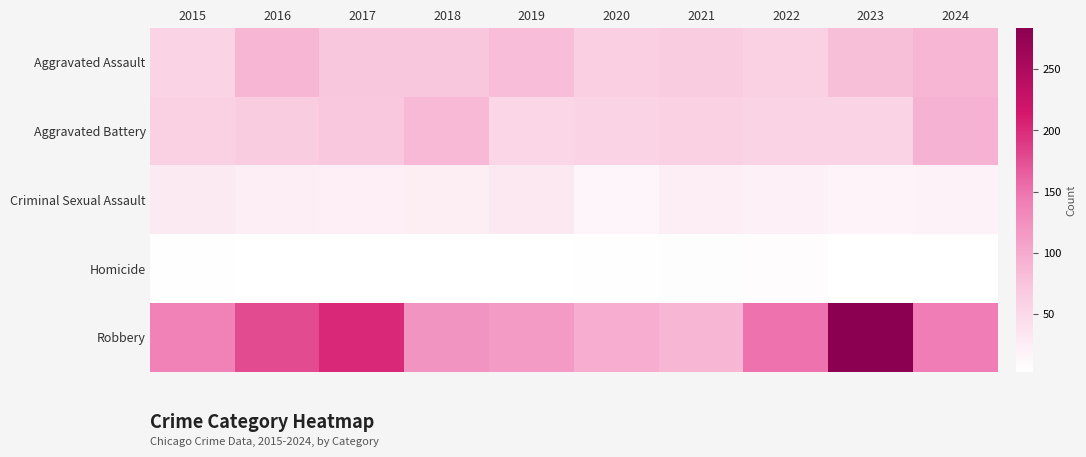

Which series has the largest total across all categories?

Robbery